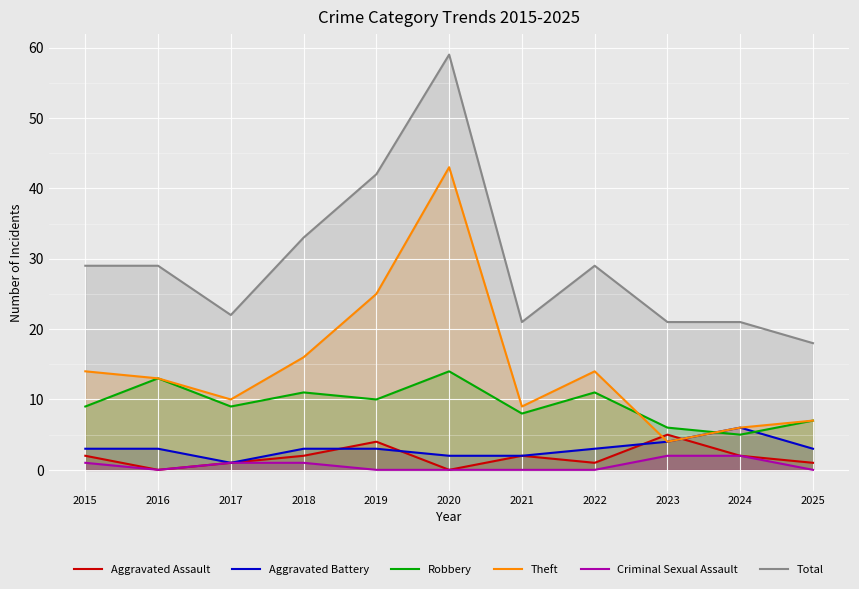

Is it true that Criminal Sexual Assault equals 1 at 2020?

False